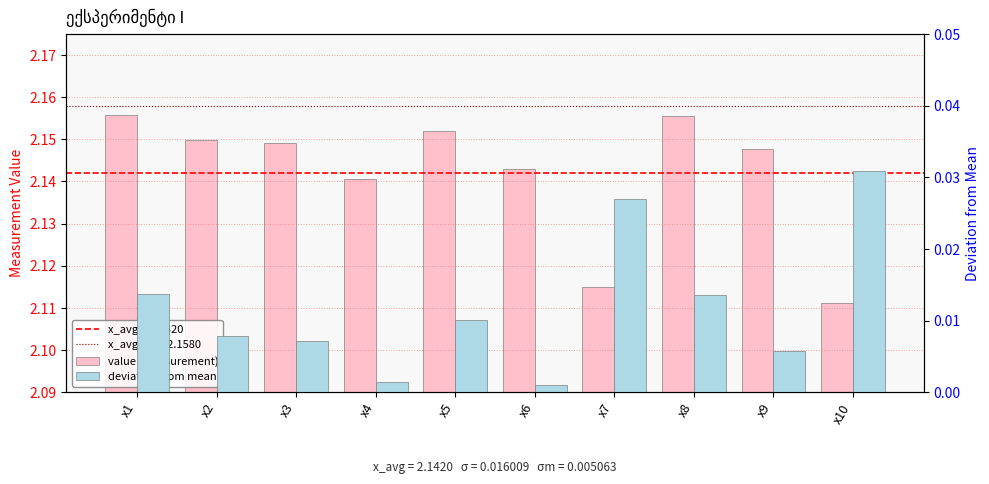

True or false: deviation from mean has a value of 0.0 at x3.

True